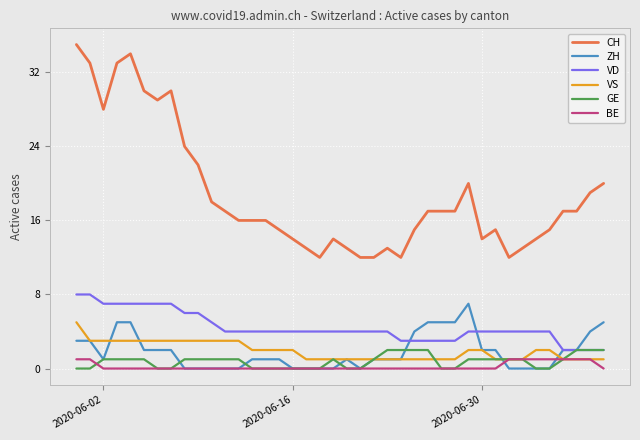

Which series has the largest range (max minus min)?

CH